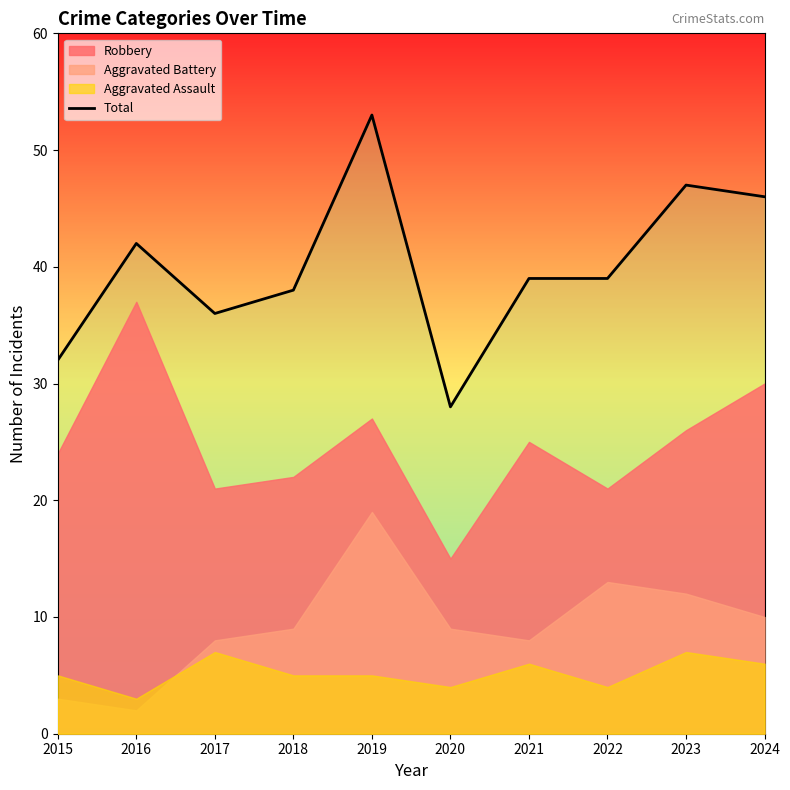

At which label is the value closest to 40?

2021